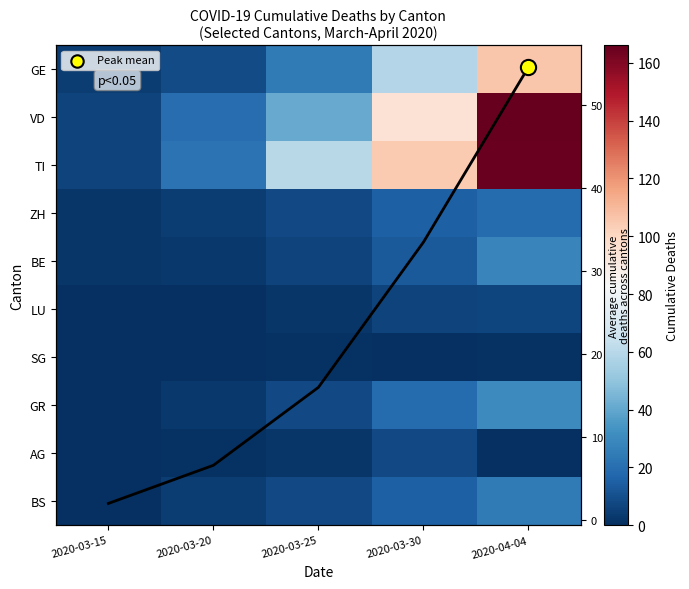

What value does the BS series have at 2020-03-25?

8.0